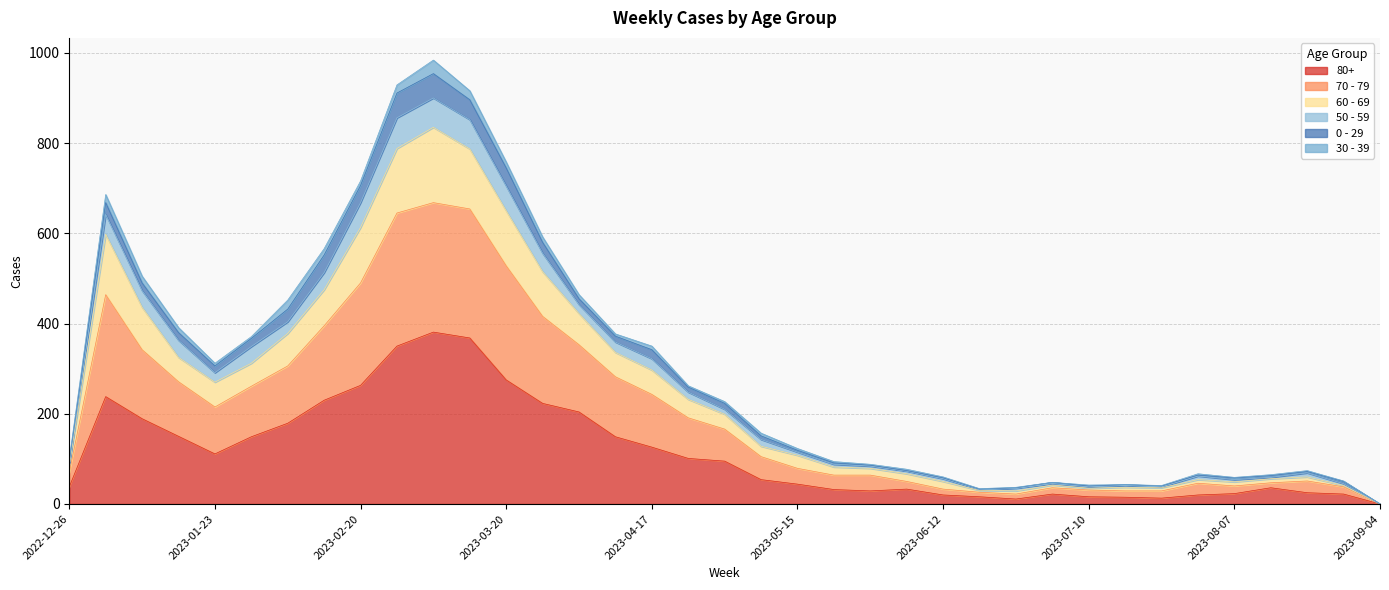

At which category does the chart reach its peak across all series?

2023-03-06